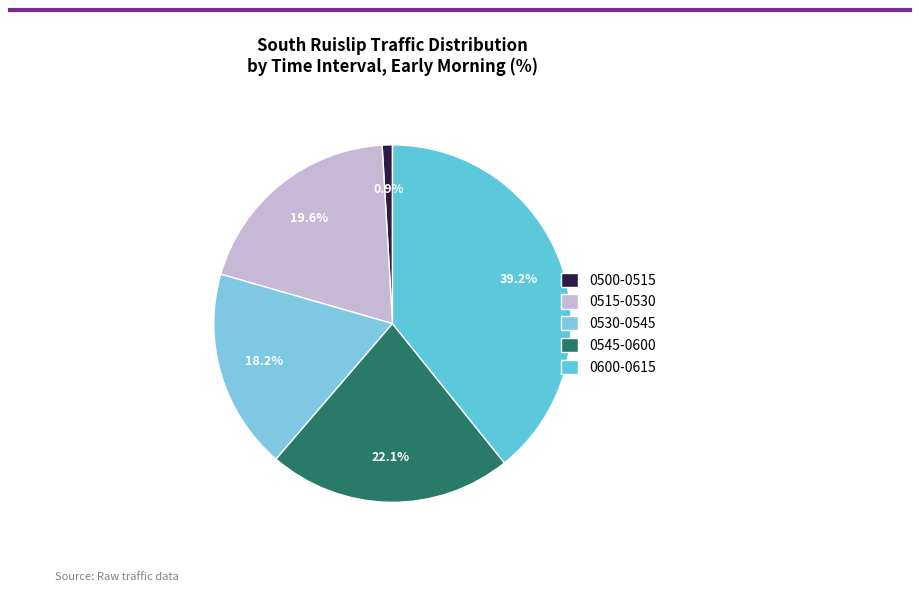

Rank the categories by value from highest to lowest.

0600-0615, 0545-0600, 0515-0530, 0530-0545, 0500-0515